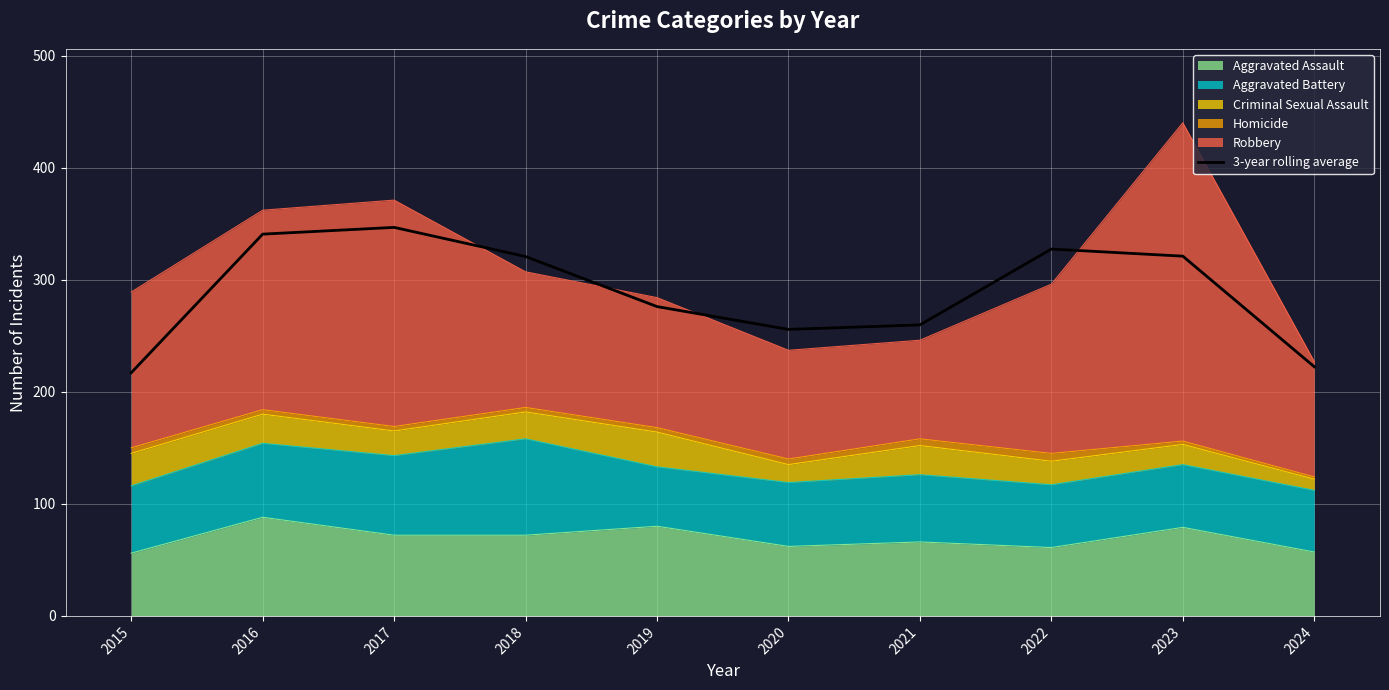

Where is the first local maximum?

2017